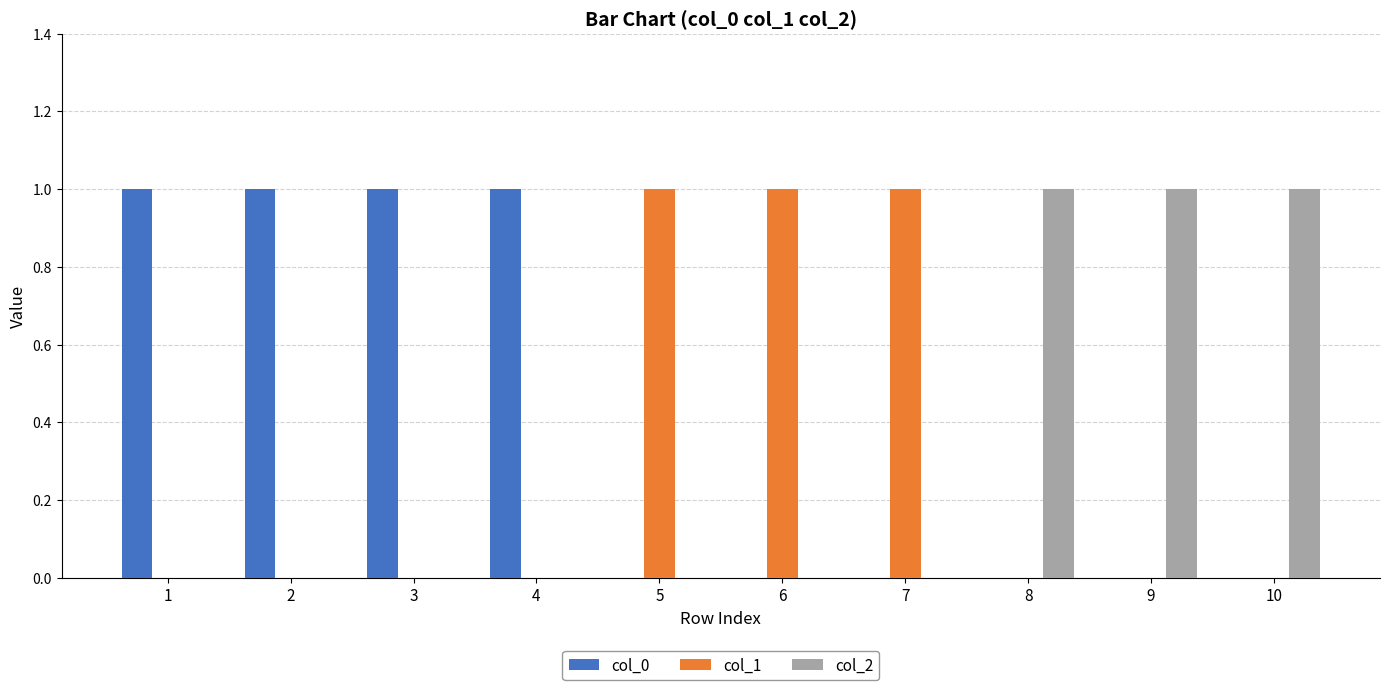

What is the sum of all col_2 values?

3